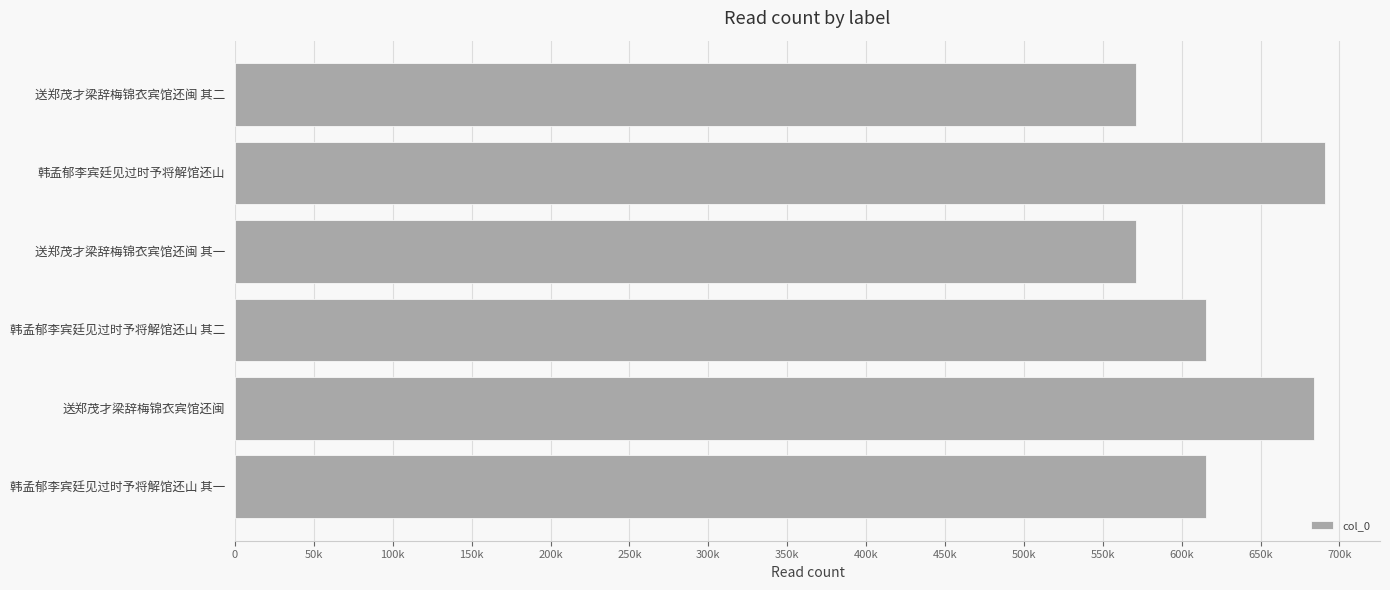

Are the bars horizontal?

Yes